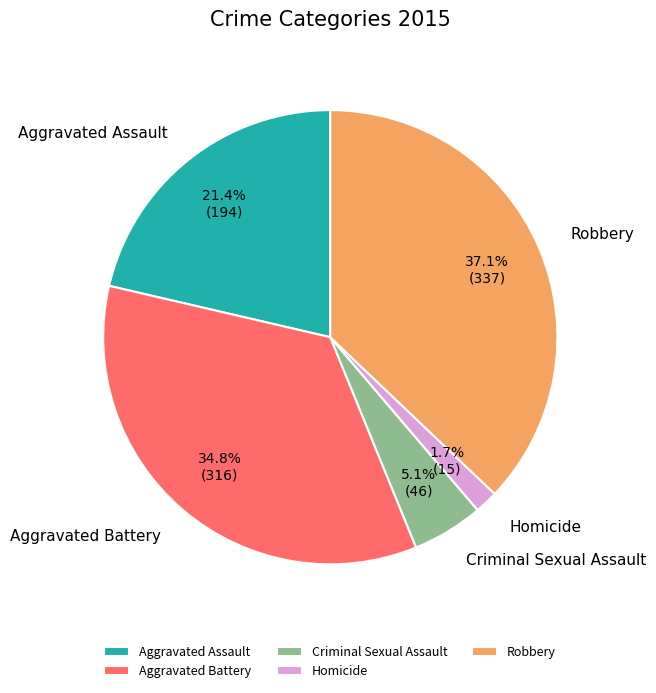

Approximately how many times larger is the value at Robbery compared to Aggravated Battery?

1.1